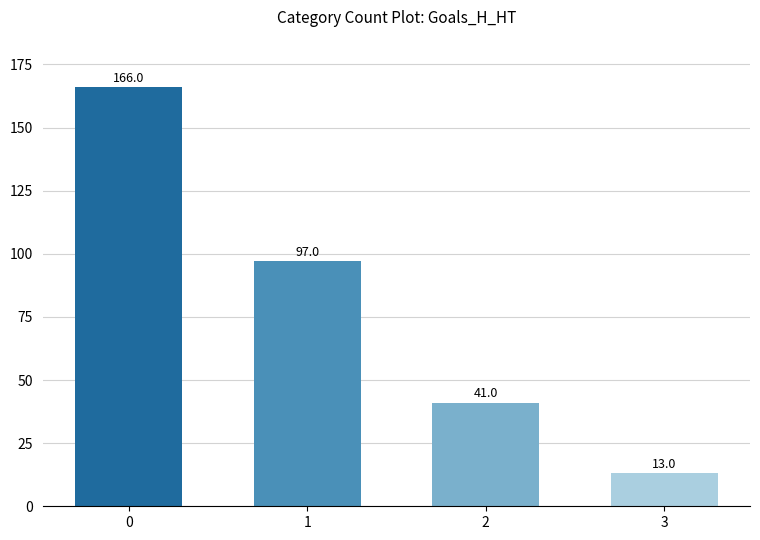

Between 3 and 1, which is larger?

1